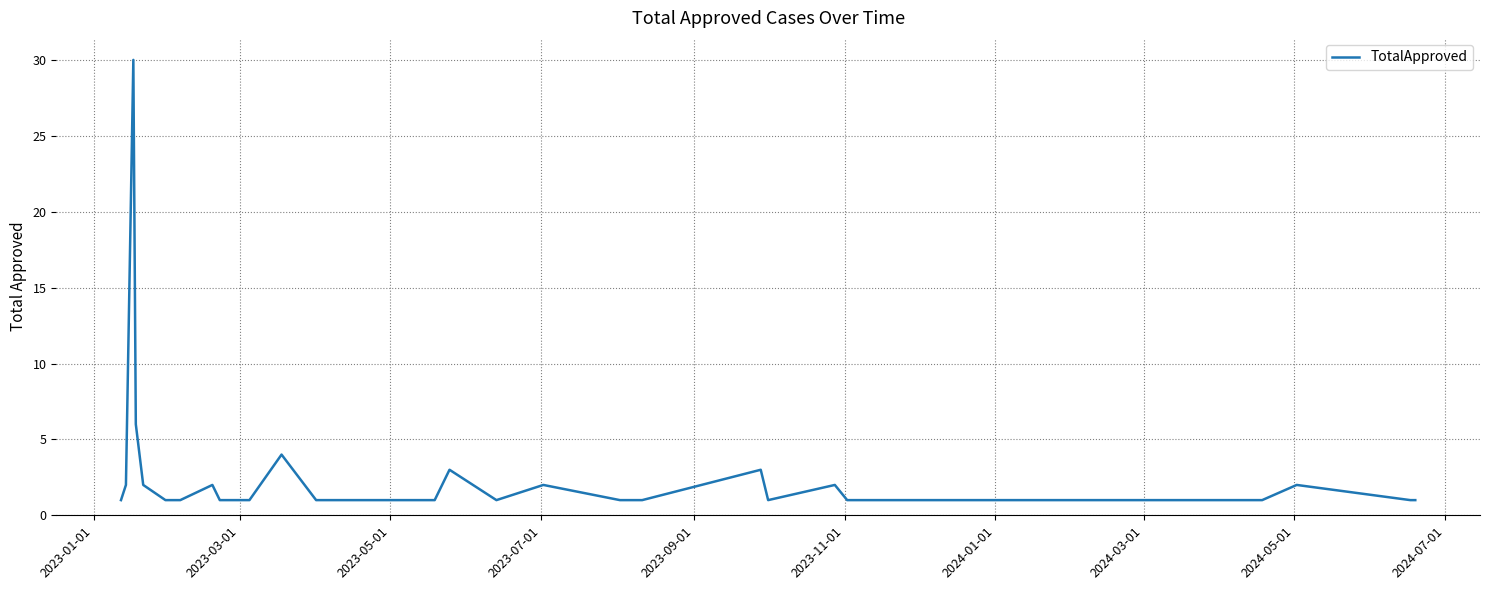

What is the difference between the maximum and minimum values?

29